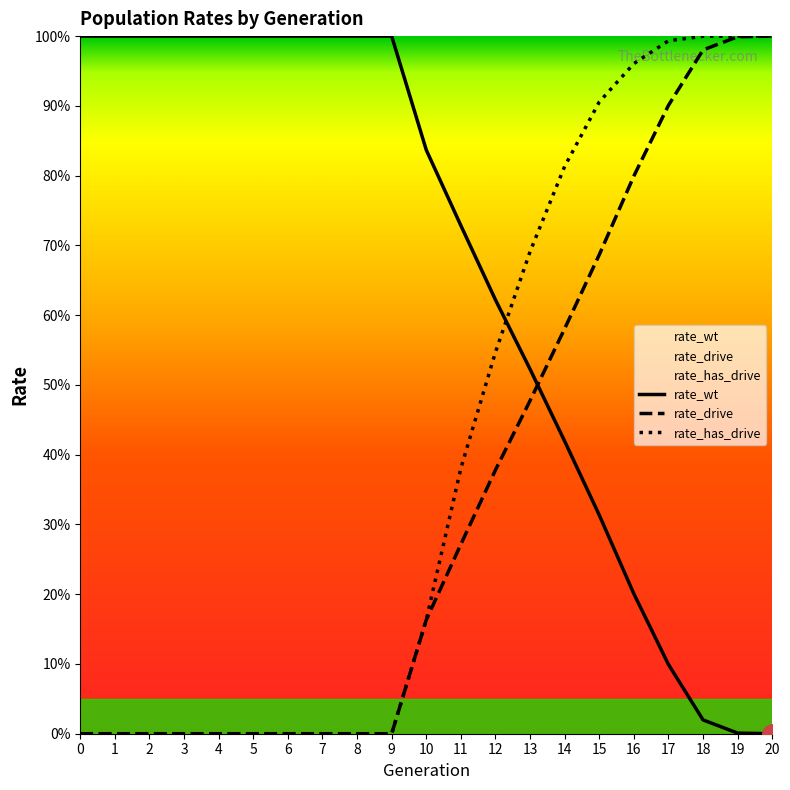

Reading left to right, list all the values displayed in this chart.

rate_wt: 0=1.0	1=1.0	2=1.0	3=1.0	4=1.0	5=1.0	6=1.0	7=1.0	8=1.0	9=1.0	10=0.8	11=0.7	12=0.6	13=0.5	14=0.4	15=0.3	16=0.2	17=0.1	18=0.0	19=0.0	20=0.0
rate_drive: 0=0.0	1=0.0	2=0.0	3=0.0	4=0.0	5=0.0	6=0.0	7=0.0	8=0.0	9=0.0	10=0.2	11=0.3	12=0.4	13=0.5	14=0.6	15=0.7	16=0.8	17=0.9	18=1.0	19=1.0	20=1.0
rate_has_drive: 0=0.0	1=0.0	2=0.0	3=0.0	4=0.0	5=0.0	6=0.0	7=0.0	8=0.0	9=0.0	10=0.2	11=0.4	12=0.5	13=0.7	14=0.8	15=0.9	16=1.0	17=1.0	18=1.0	19=1.0	20=1.0